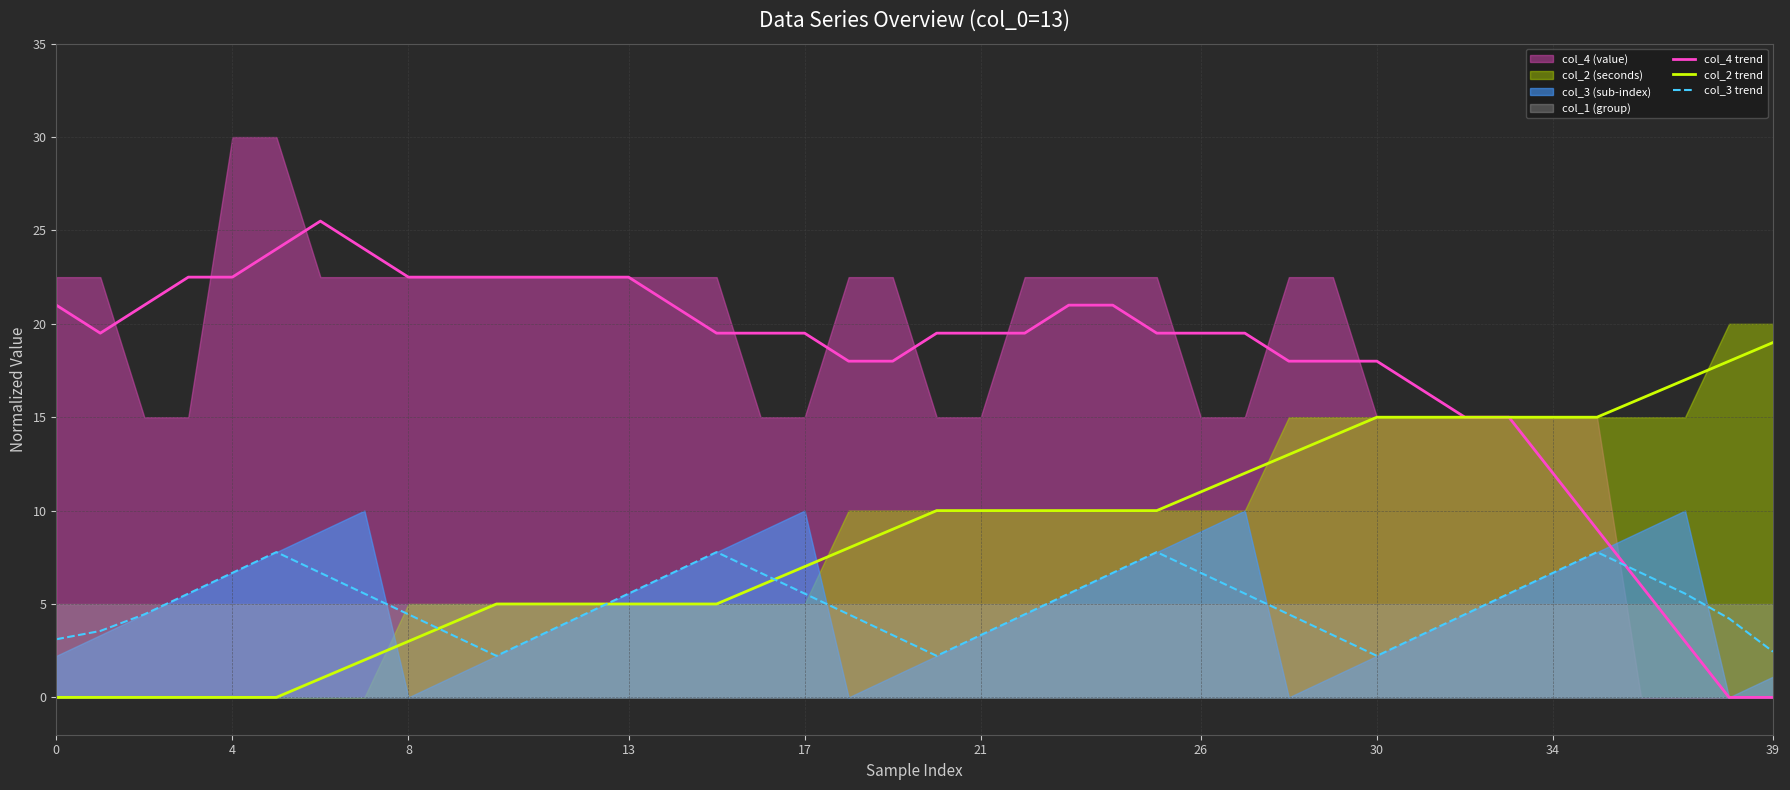

True or false: col_3 trend has a value of 4.4 at 32.

True